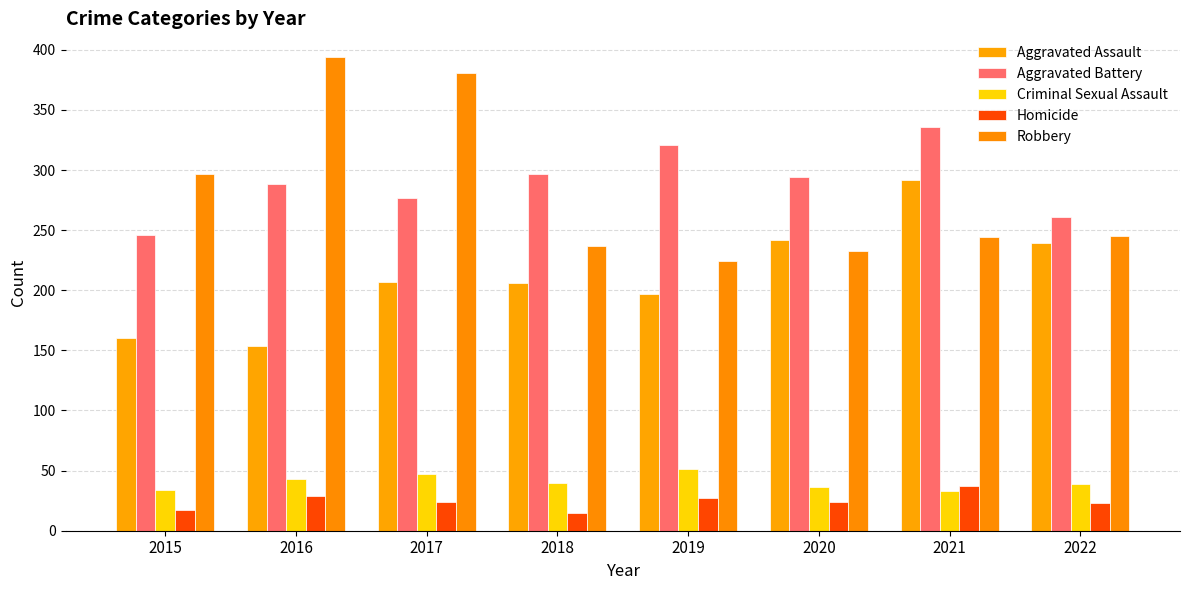

What is the difference between the Aggravated Assault values at 2020 and 2016?

88